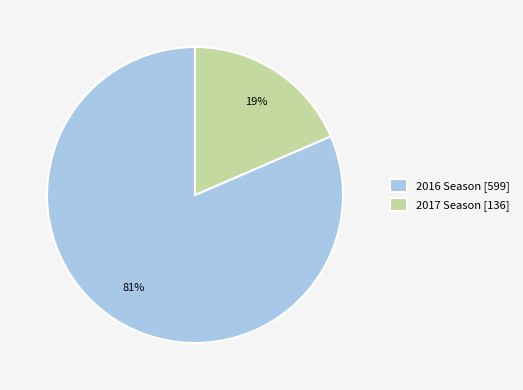

What percentage is the 2017 Season slice, to the nearest percent?

19%